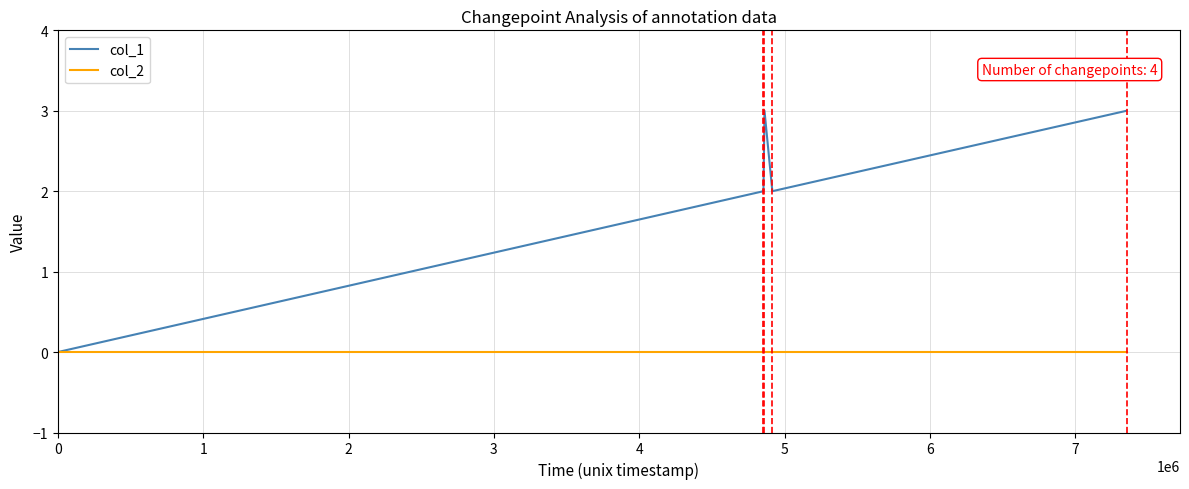

Which series has the widest spread of values?

col_1